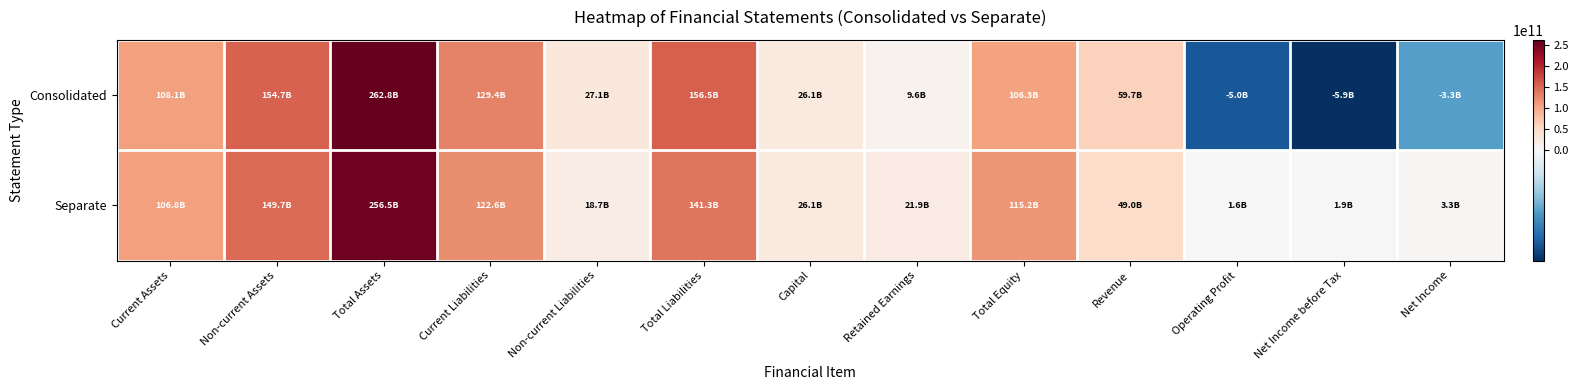

How many data points does each series have?

13